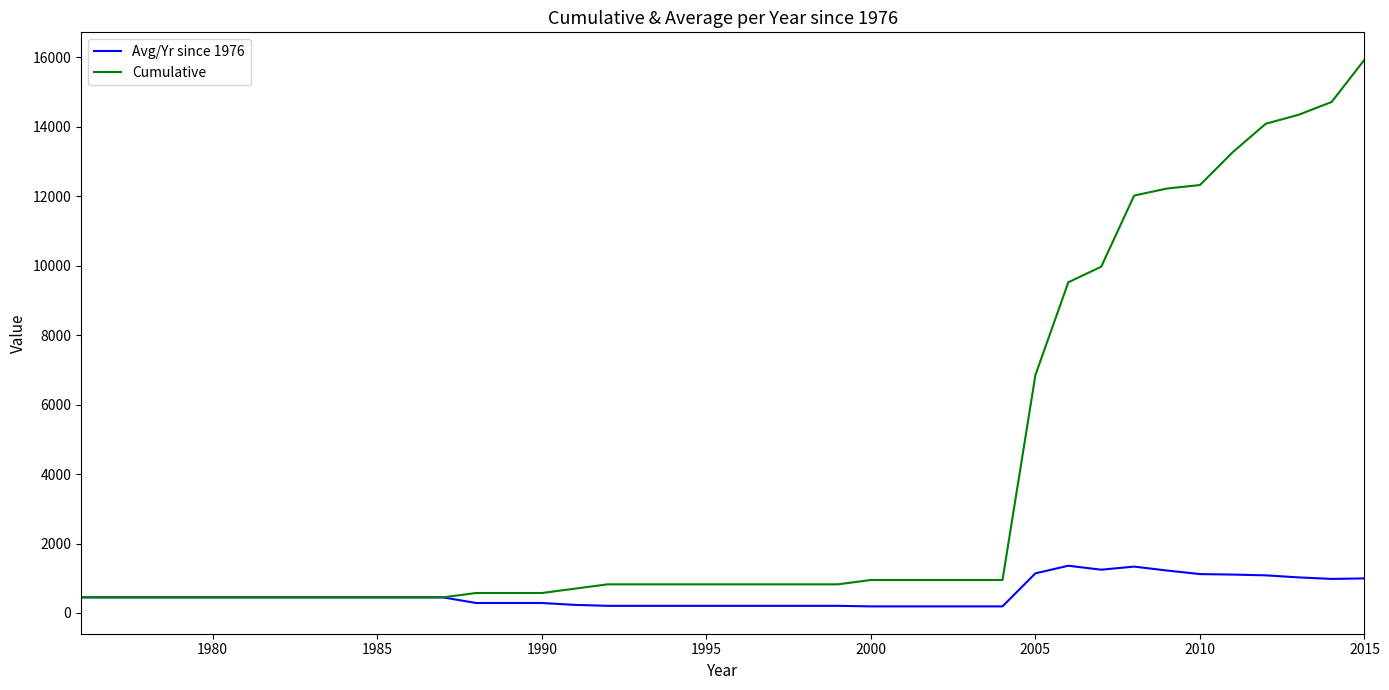

Which series has the largest total across all categories?

Cumulative